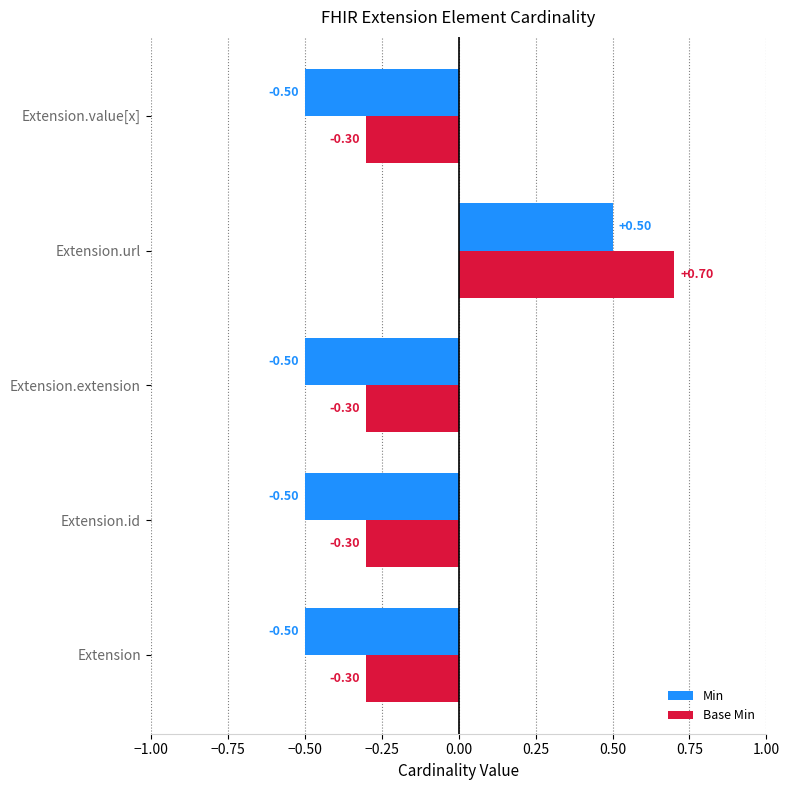

Which series has the largest total across all categories?

Base Min